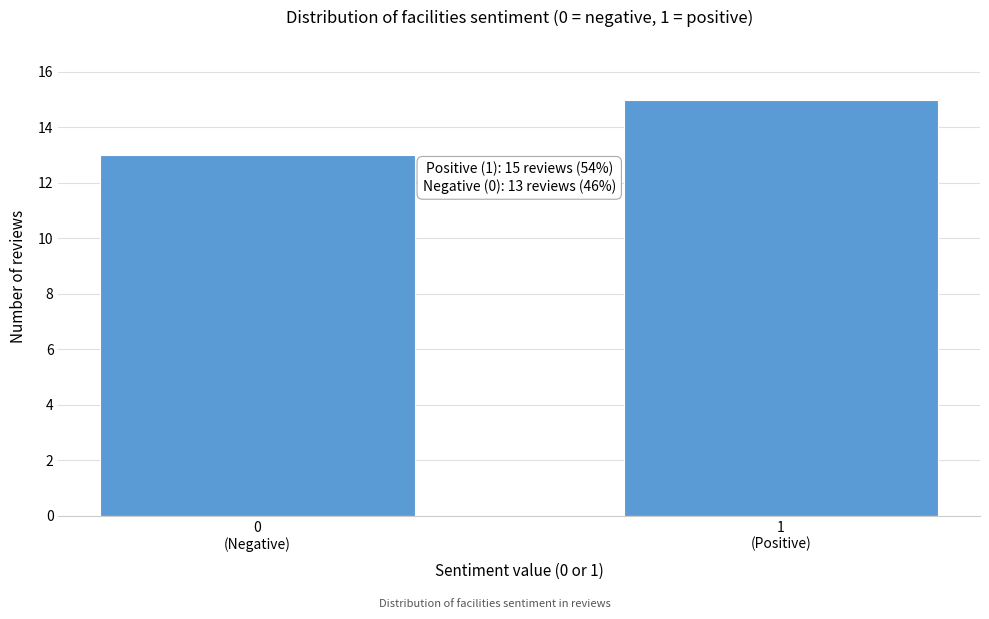

Reading left to right, what are all the values shown in this chart?

13	15